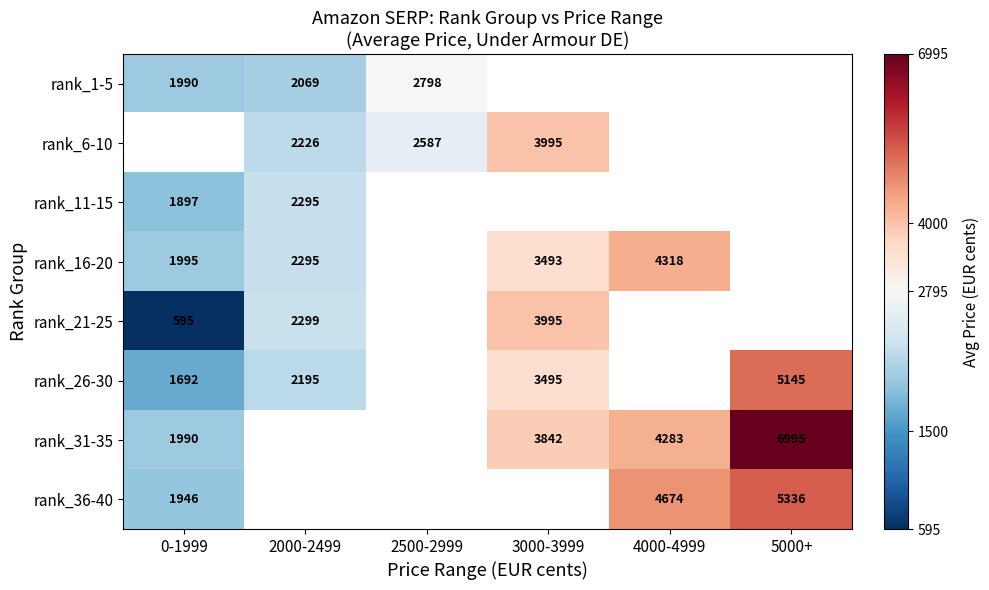

Is the value of rank_26-30 at 3000-3999 greater than the value of rank_21-25 at 3000-3999?

No